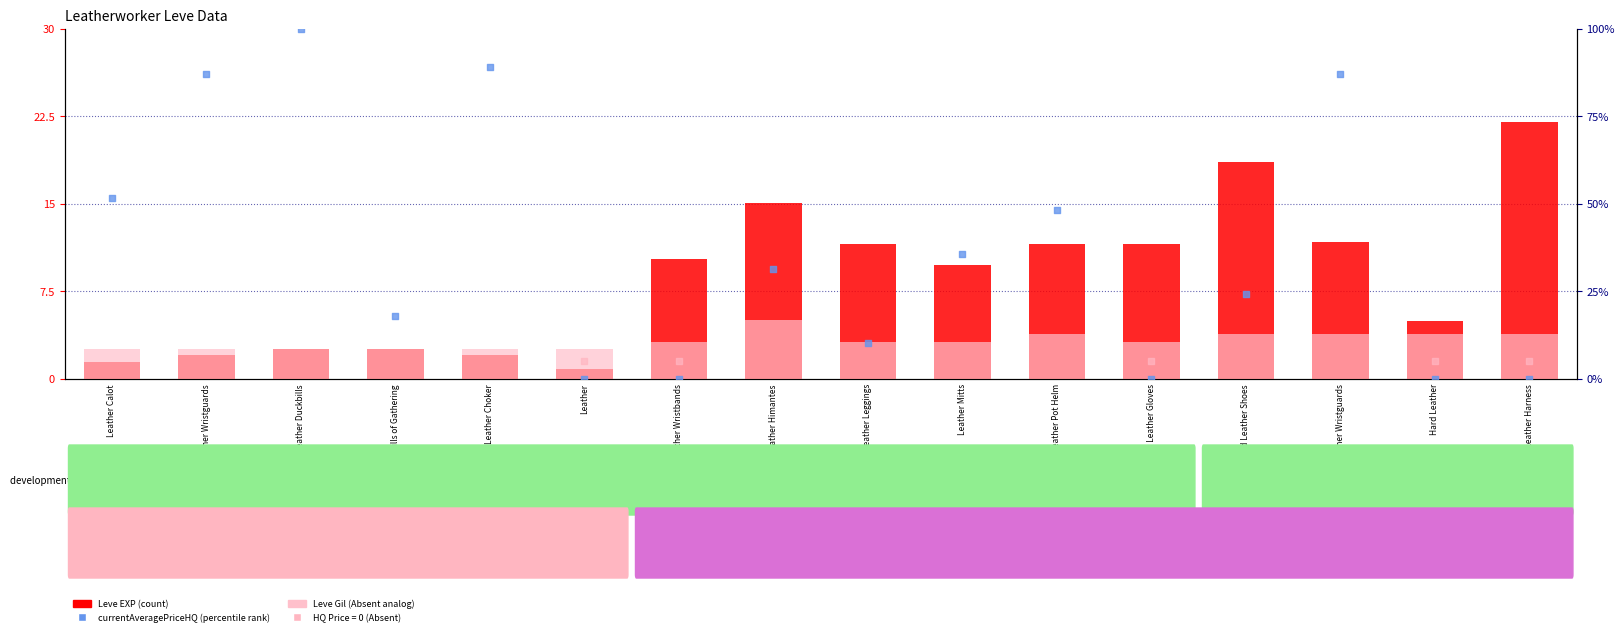

At which category is the sum across all series the highest?

Leather Duckbills